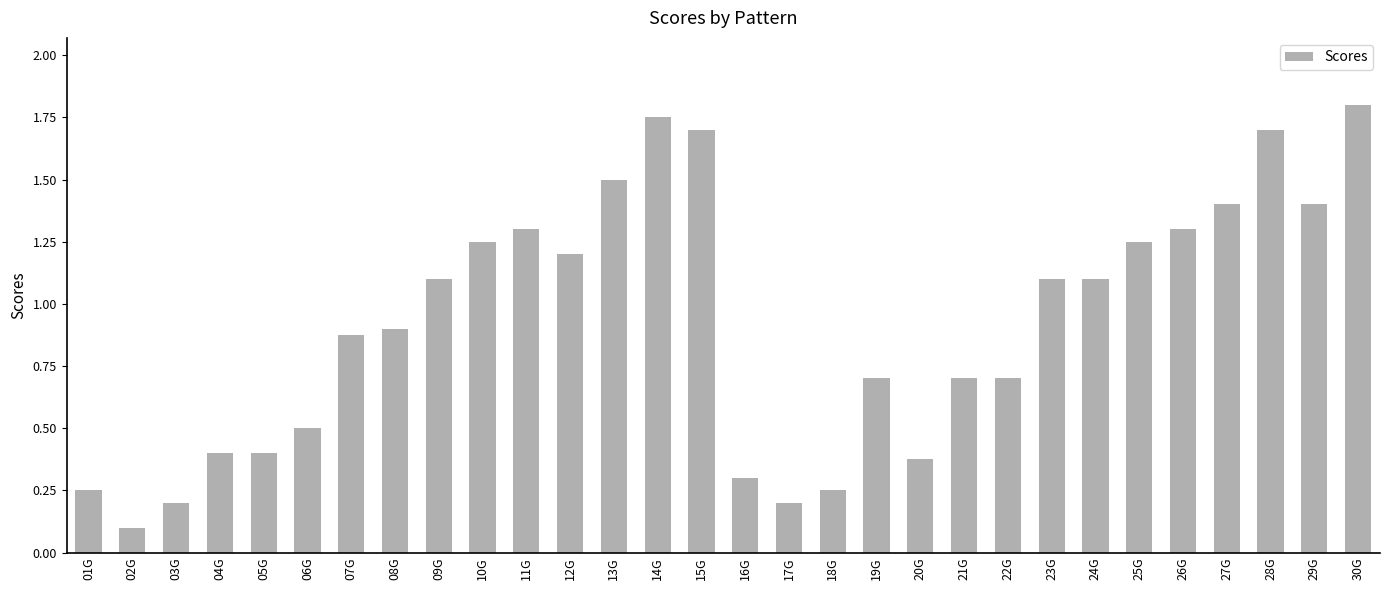

What is the difference between the maximum and minimum values?

1.7